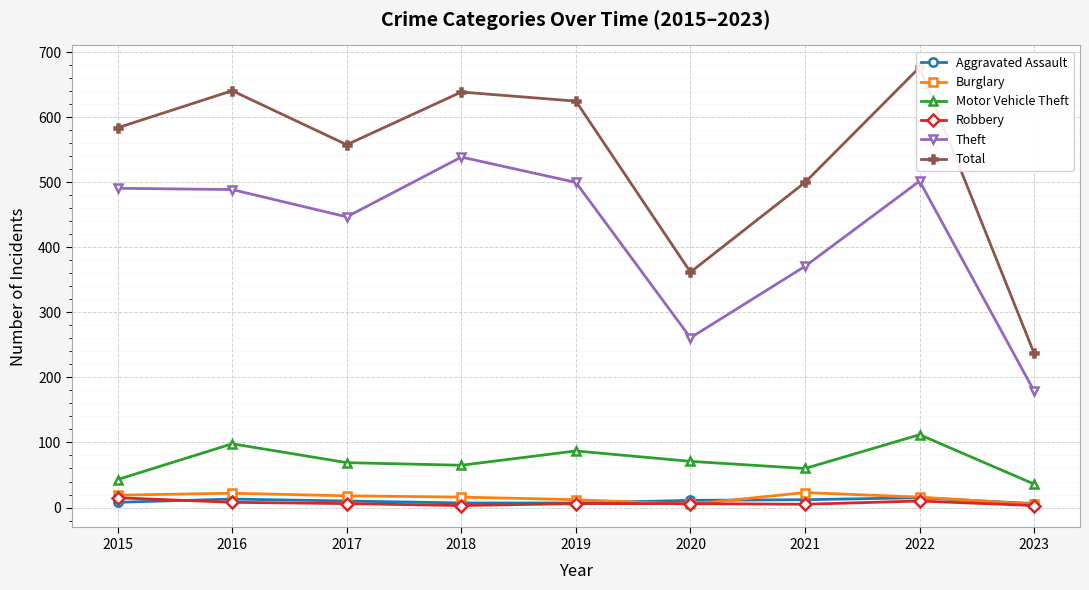

At how many categories does at least one series exceed 120?

9